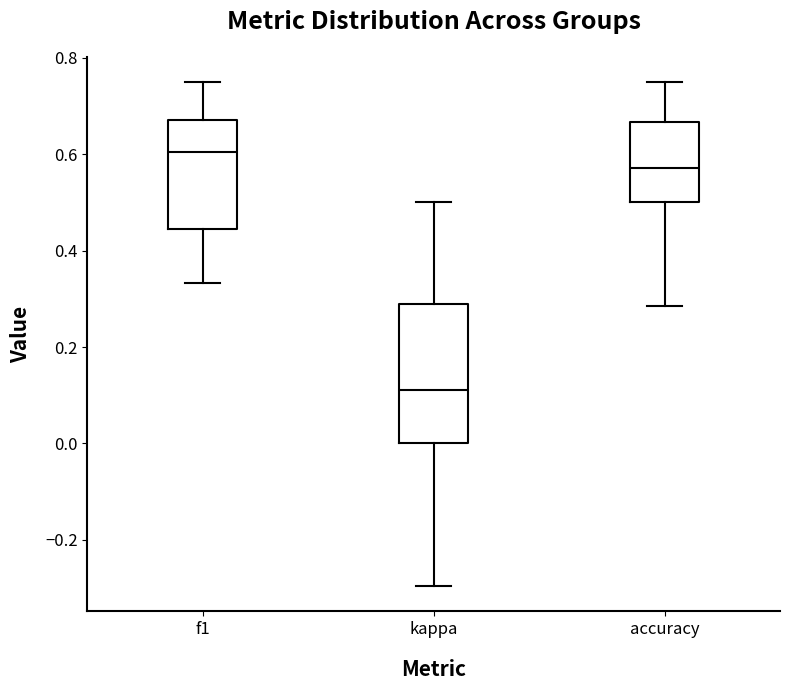

Where does the lower whisker of the box for f1 end on the y-axis? The values are not printed on the chart, so give them approximately, as read against the axis.

0.34